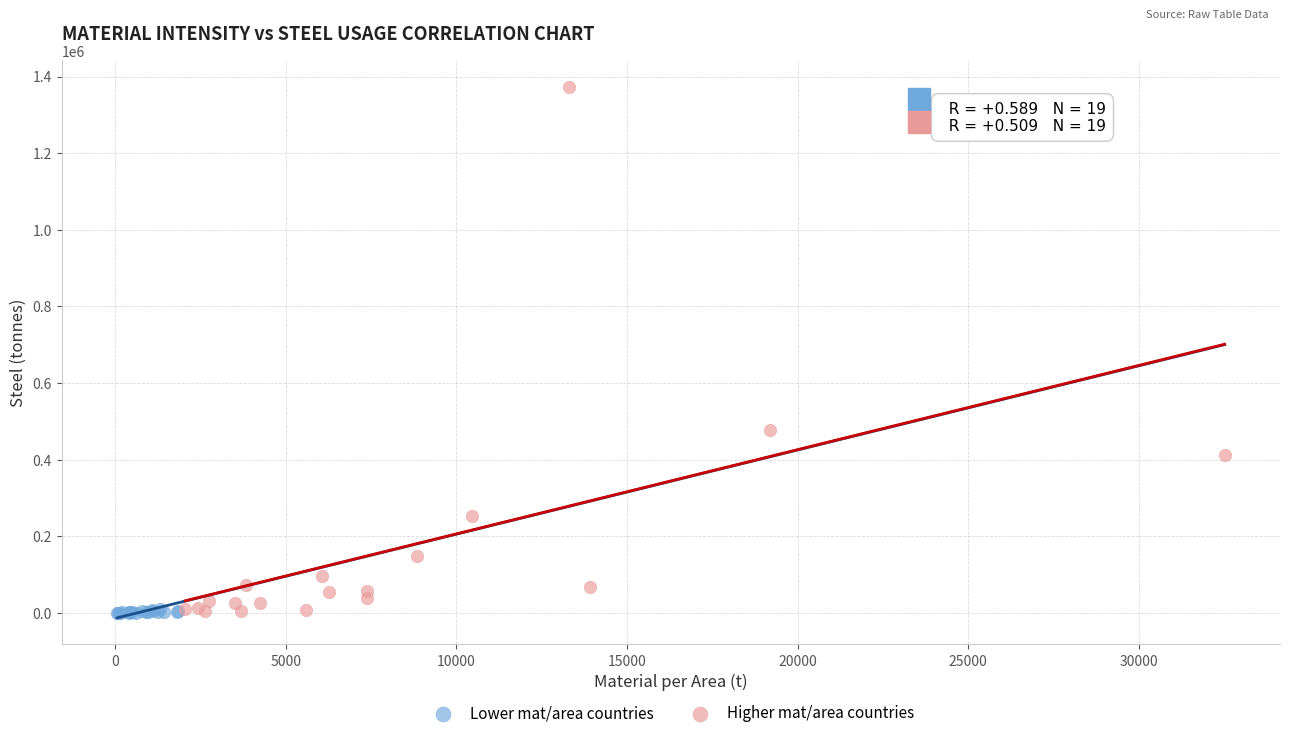

Which series has the largest Y range (max minus min)?

Higher mat/area countries